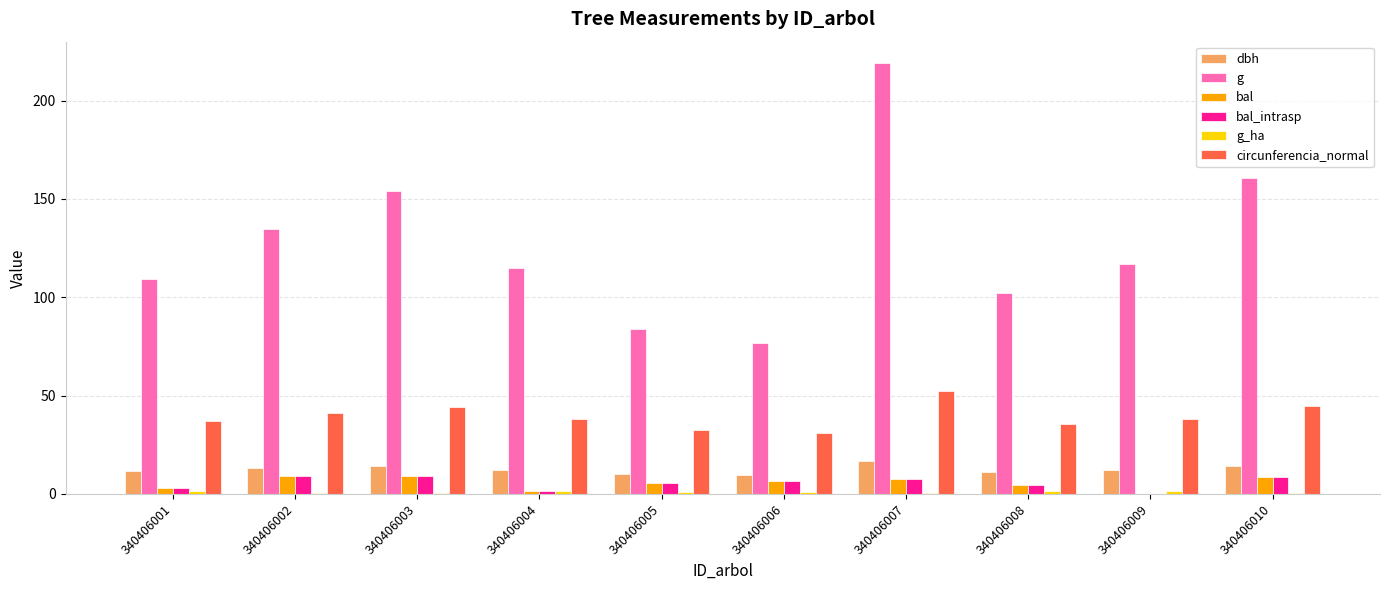

At which category is the sum across all series the highest?

340406007